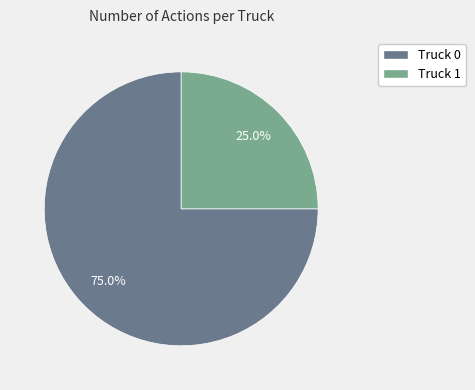

Is the sum of Truck 1 and Truck 0 greater than half?

Yes